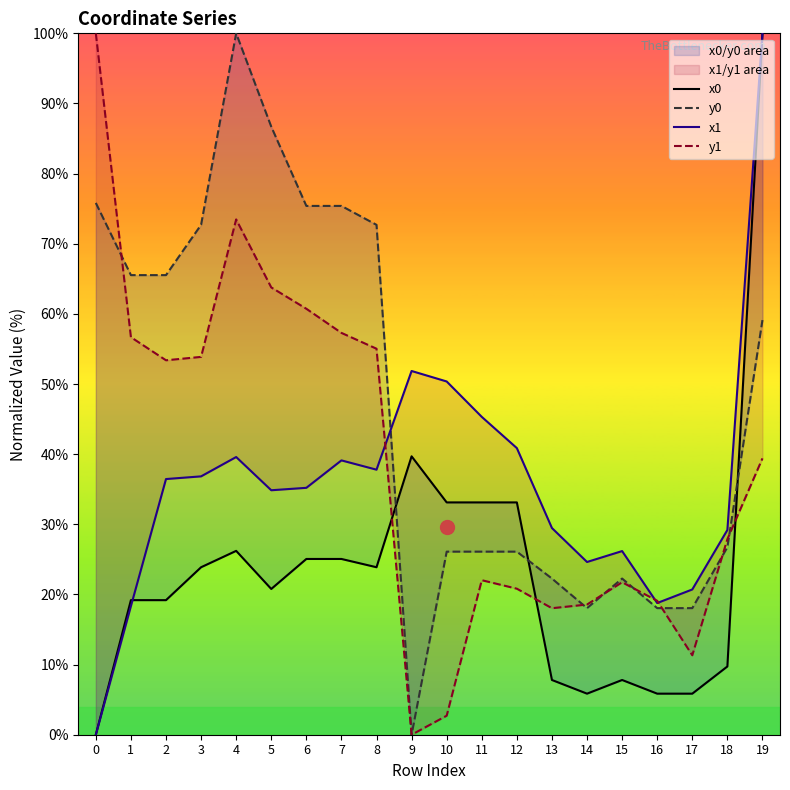

What is the highest value of the x0 series?

100.0